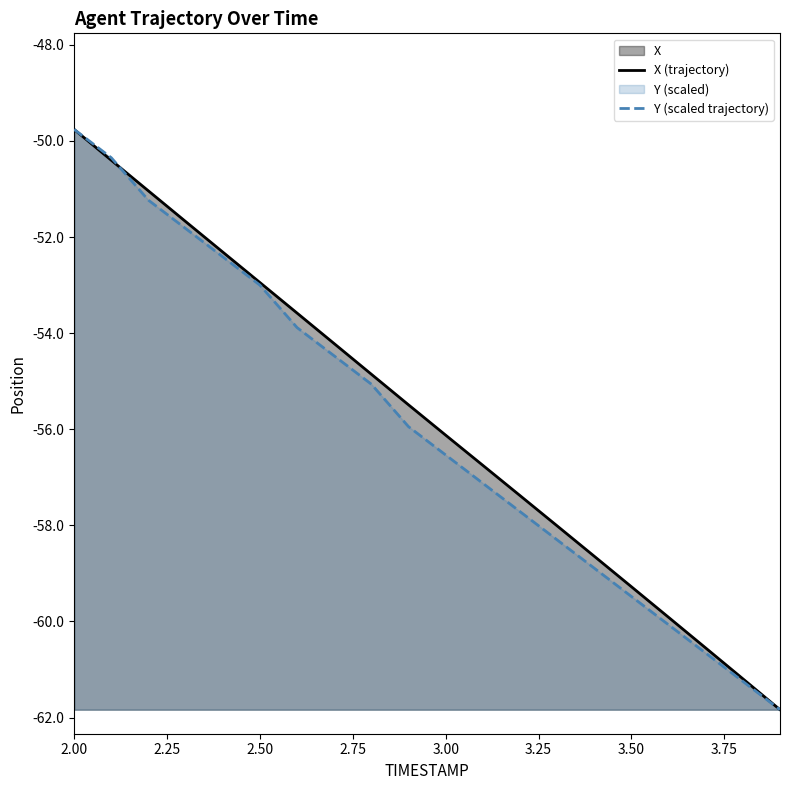

What is the greatest value displayed?

-49.8